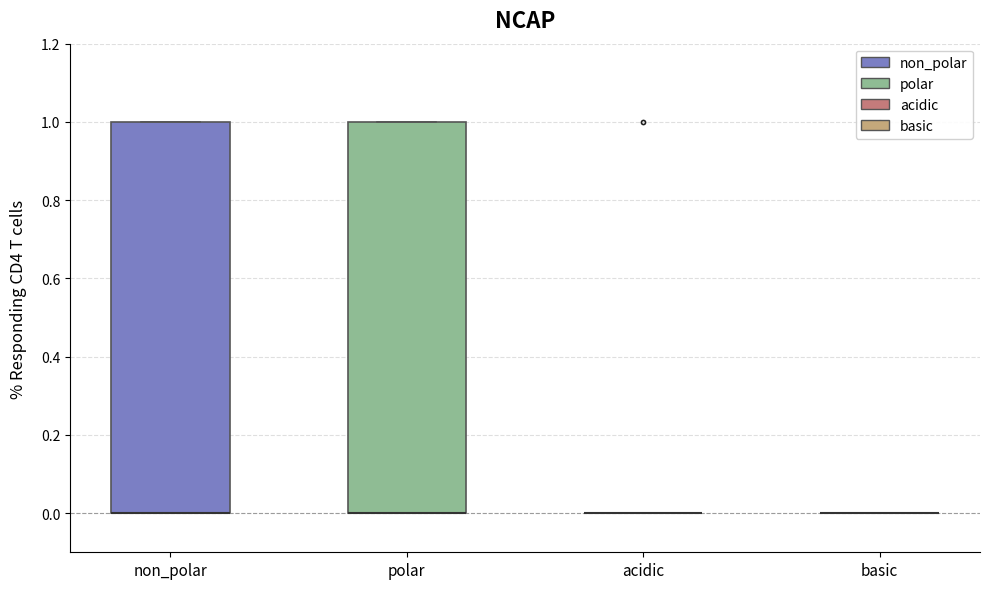

Reading left to right, read every box against the y-axis: the position of its median line, the range the box covers, and the ends of its whiskers. The values are not printed on the chart, so give them approximately, as read against the axis.

non_polar: median 0 (drawn on the box's lower edge), box 0 to 1, whiskers 0 to 1
polar: median 0 (drawn on the box's lower edge), box 0 to 1, whiskers 0 to 1
acidic: box collapsed to a line at 0, whiskers 0 to 0
basic: box collapsed to a line at 0, whiskers 0 to 0